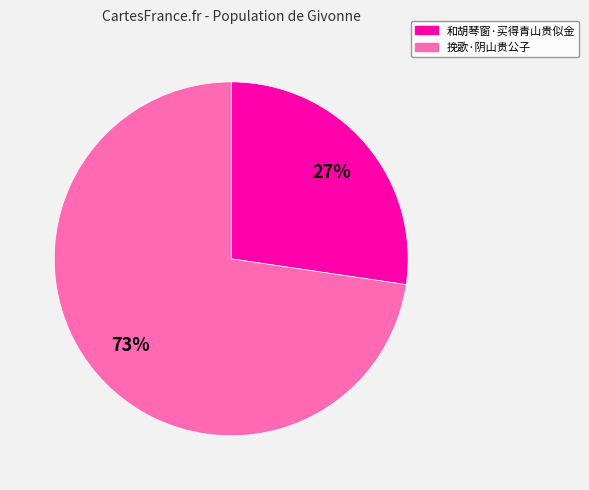

Is there any slice that represents more than half of the pie?

Yes